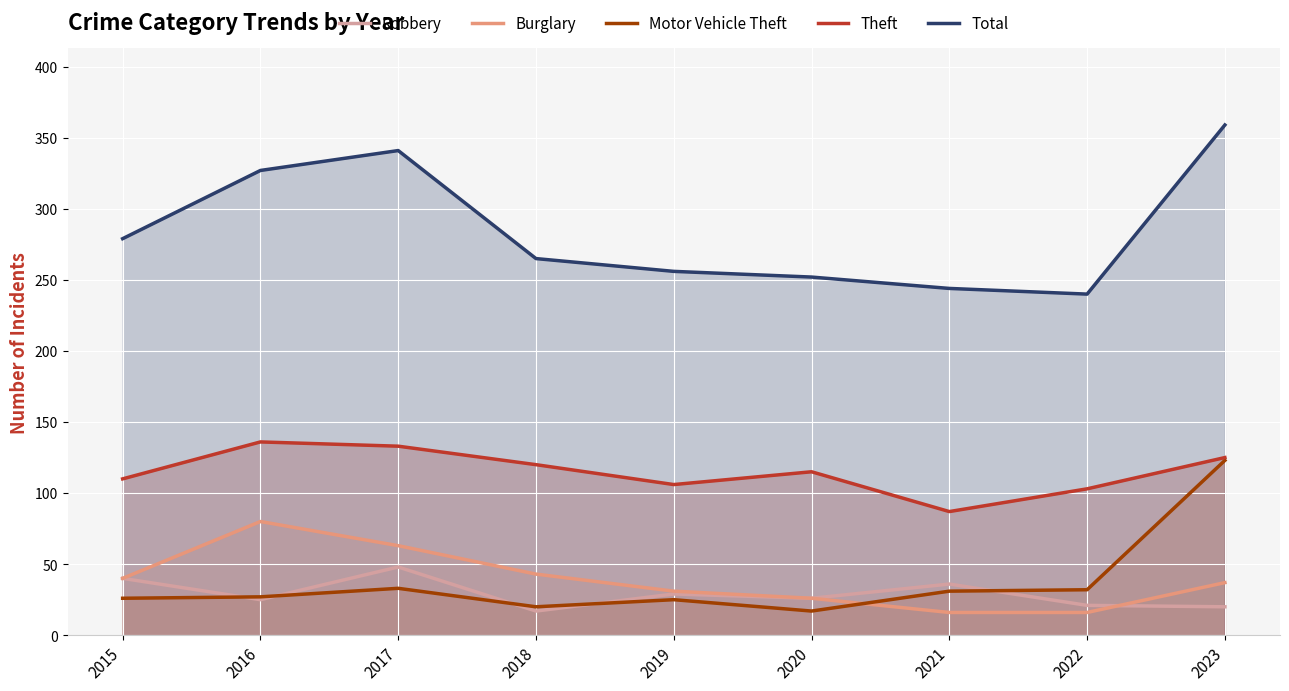

What is the difference between the maximum and minimum values in the Robbery series?

31